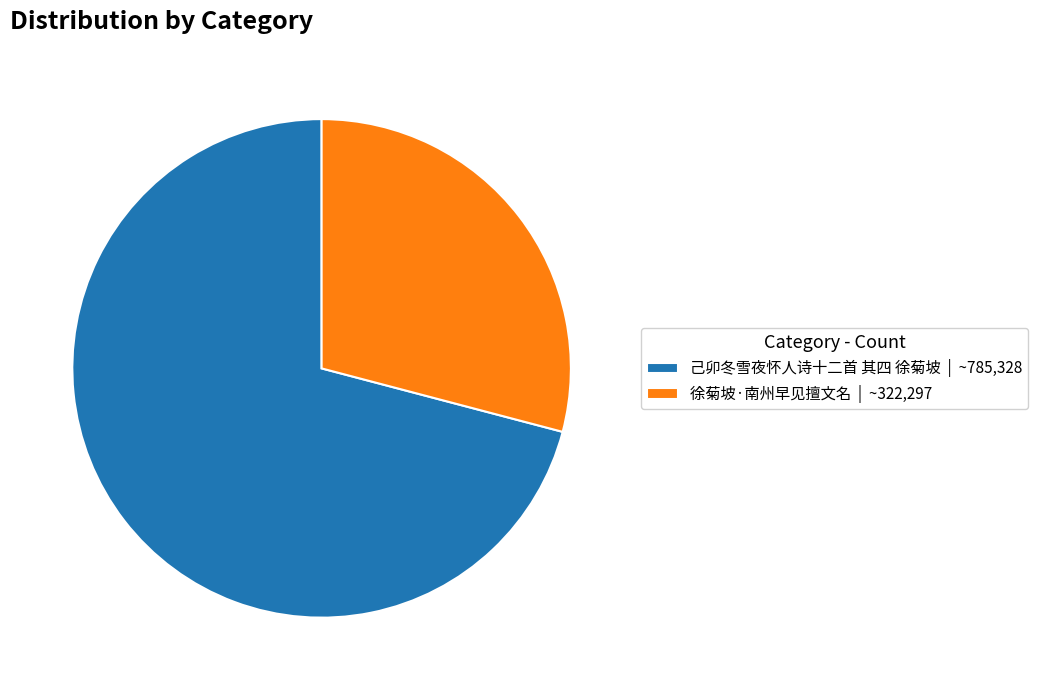

Rank the categories by value from highest to lowest.

己卯冬雪夜怀人诗十二首 其四 徐菊坡, 徐菊坡·南州早见擅文名